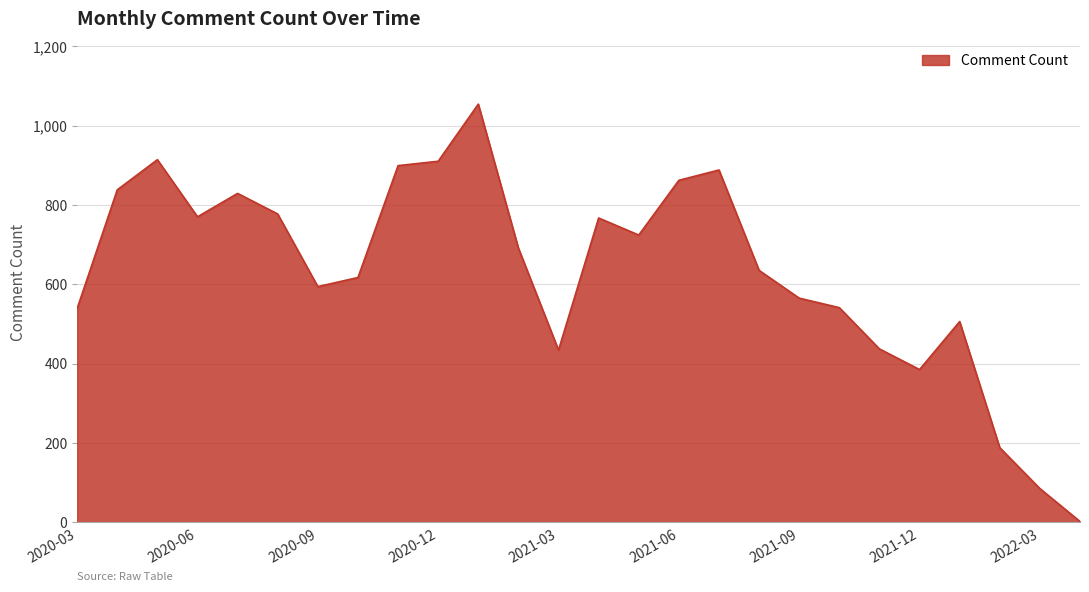

What is the greatest value displayed?

1054